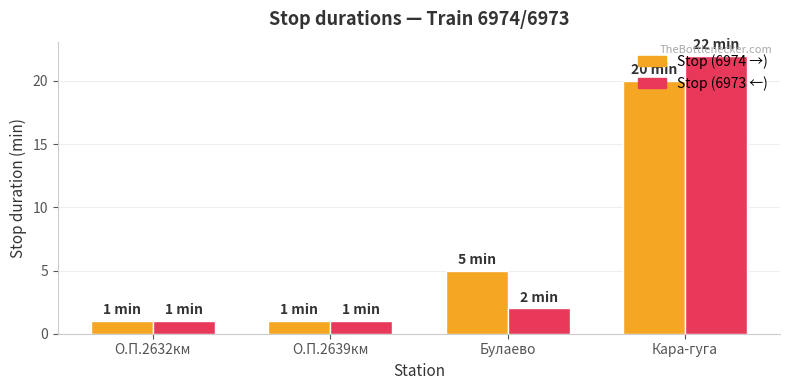

At which label is Stop (6974 →) closest to 10?

Булаево